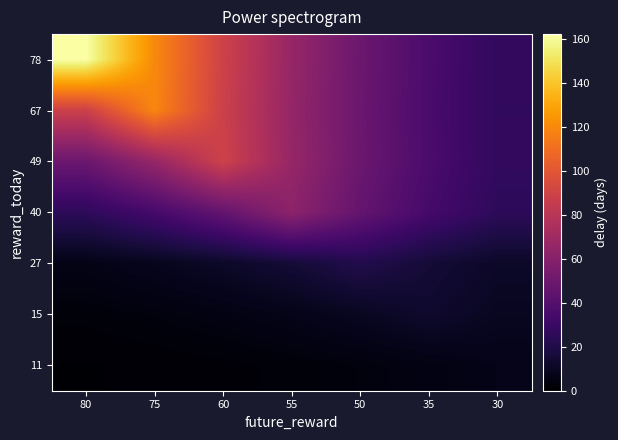

At which category does the chart reach its peak across all series?

80